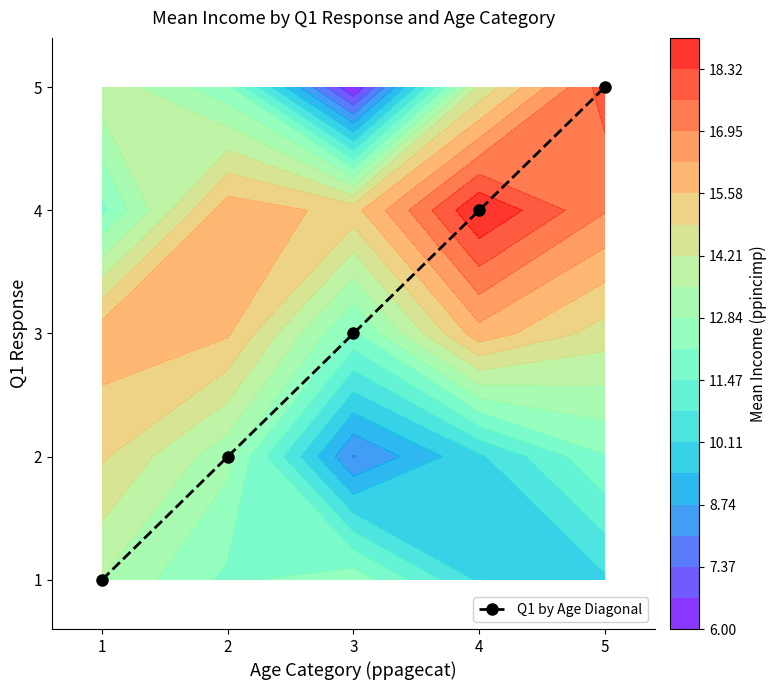

What is the change in value from 3 to 5?

+2